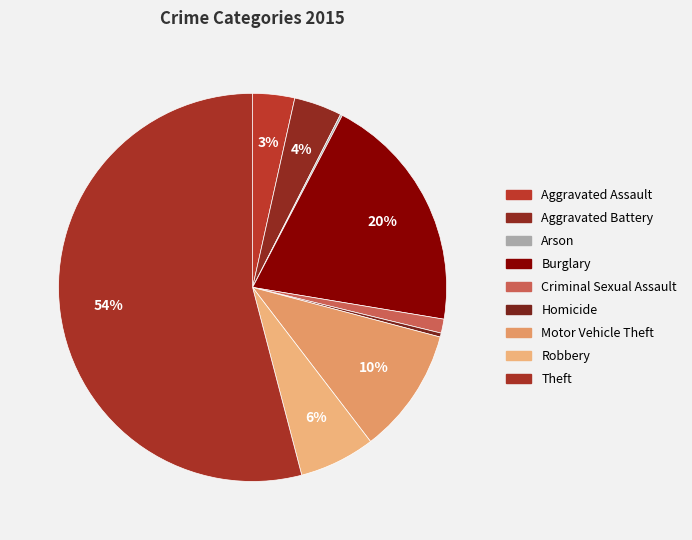

What percentage do Aggravated Battery and Theft together represent?

58.1%